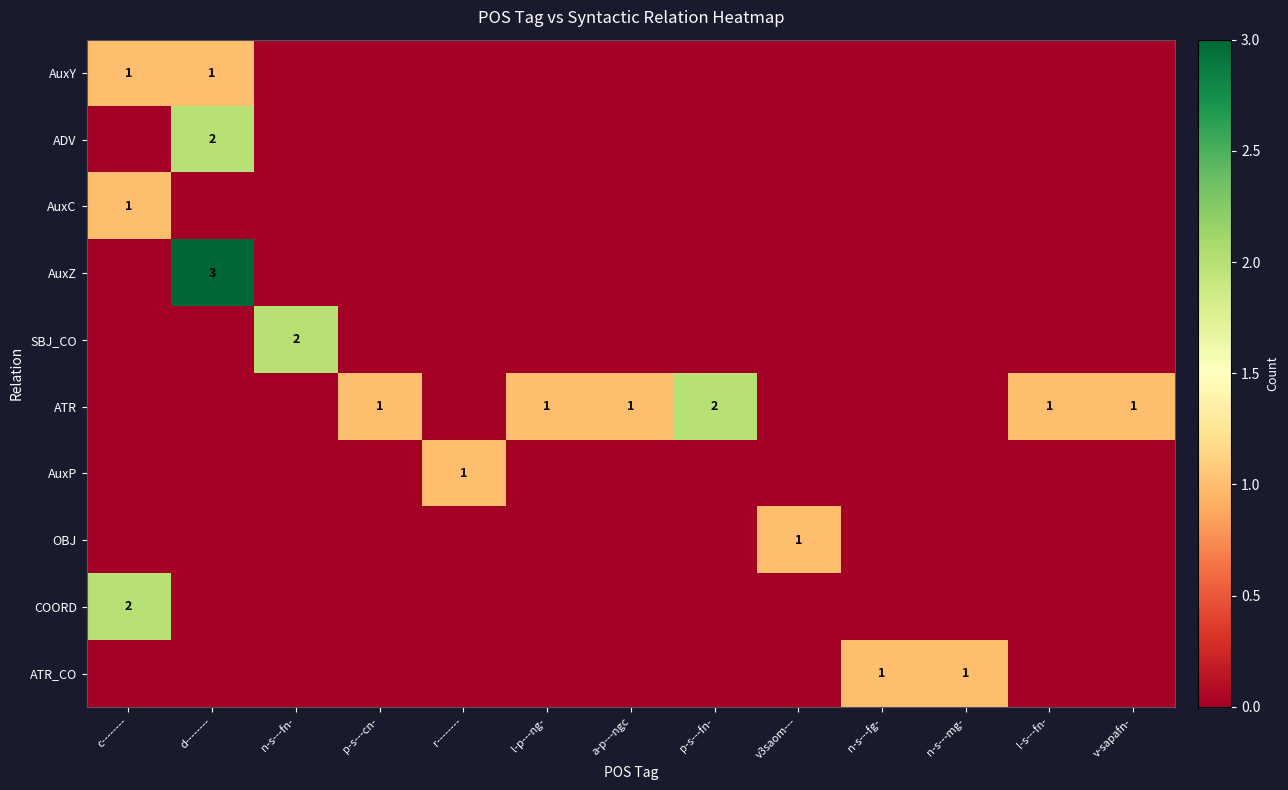

True or false: SBJ_CO has a value of -1 at p-s---cn-.

False